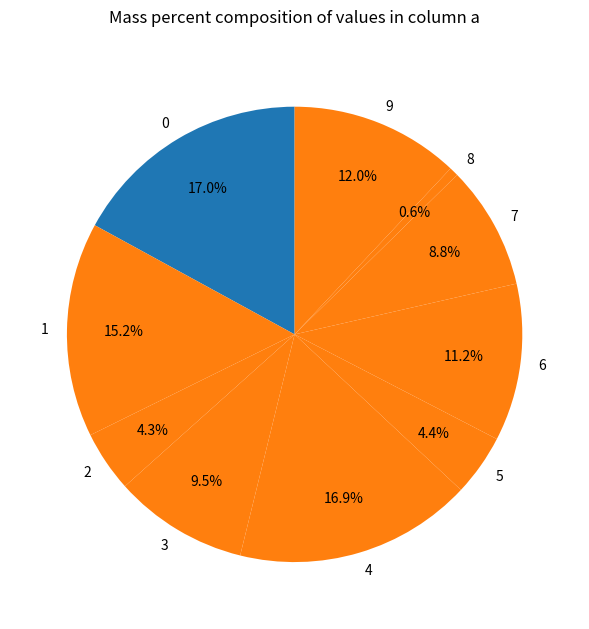

To the nearest percent, what is the combined percentage of 4 and 3?

26%